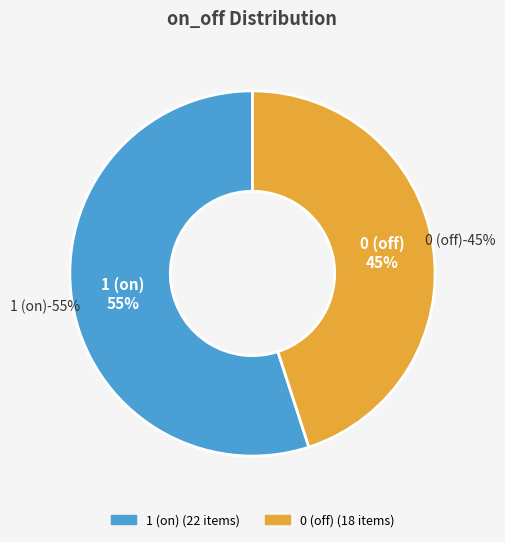

Which has a higher value, 1 (on) or 0 (off)?

1 (on)